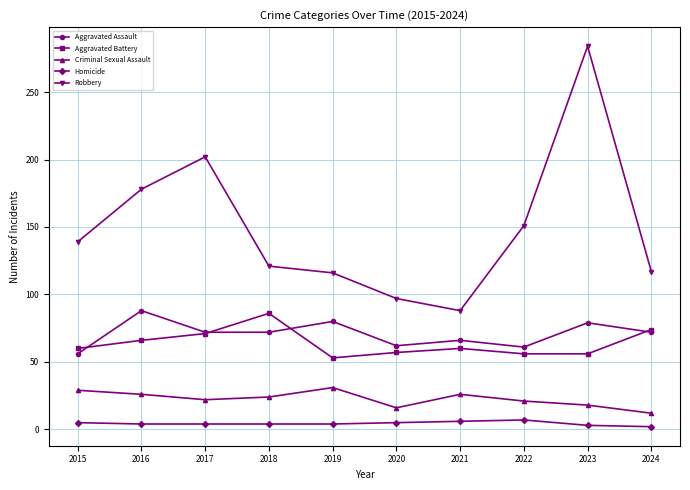

What is the maximum value for Aggravated Assault?

88